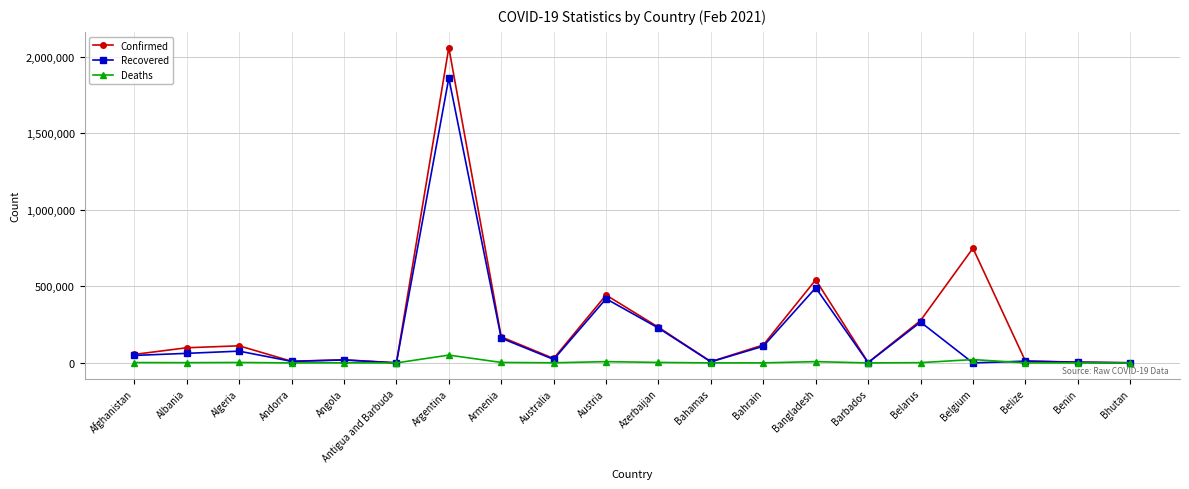

Where is Recovered nearest to the value 930716?

Bangladesh